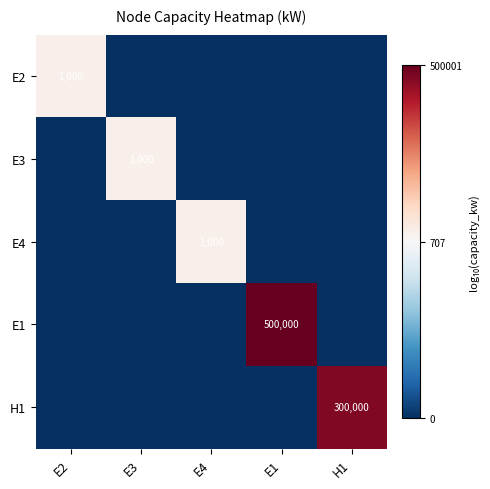

Is it true that E1 equals 500000 at E1?

True